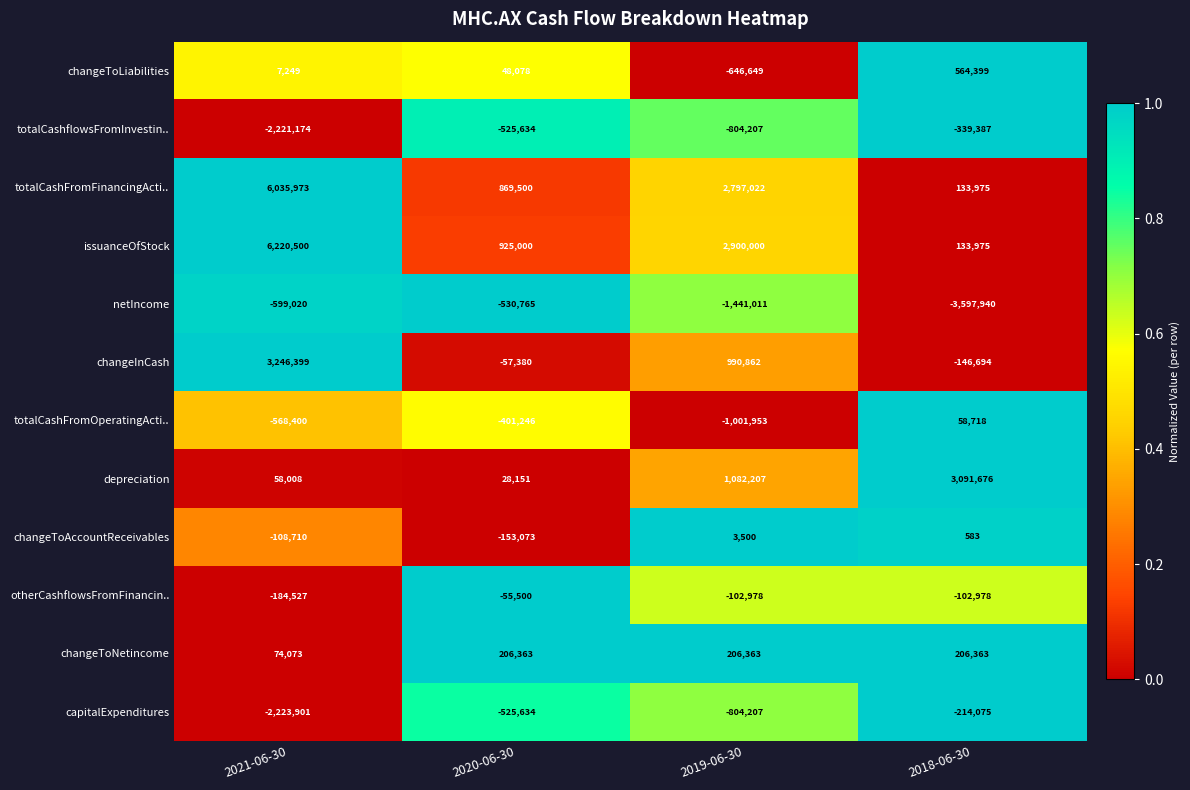

Which series changed the most between 2019-06-30 and 2018-06-30?

issuanceOfStock